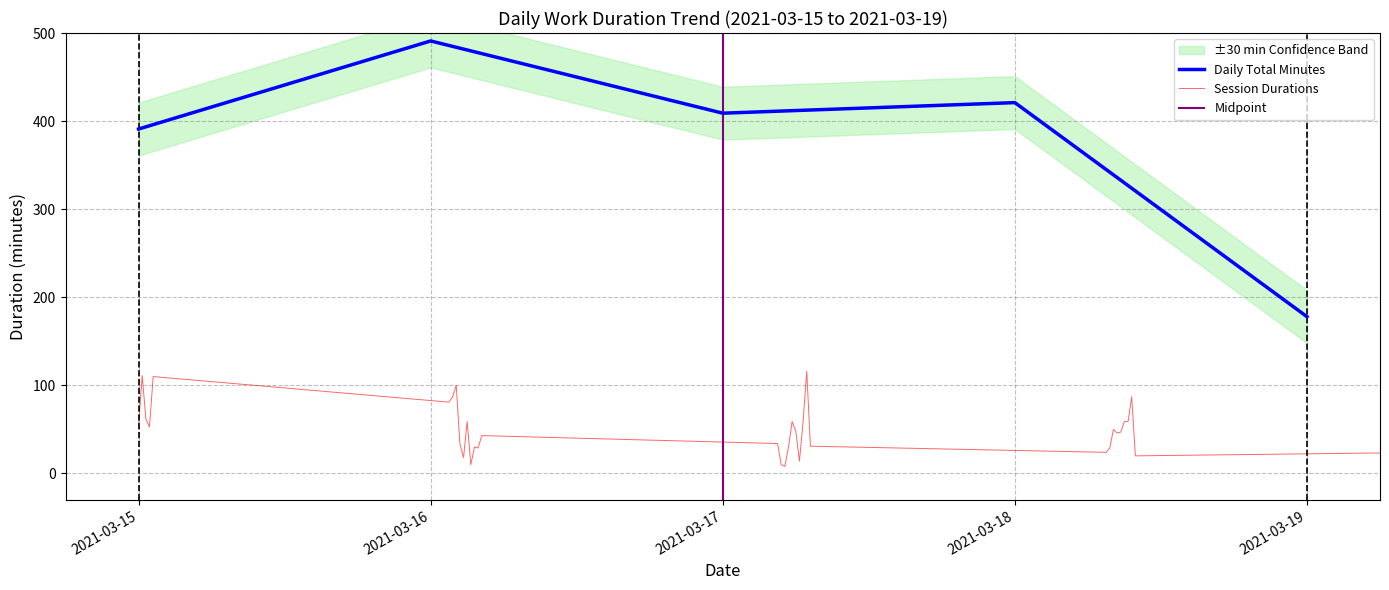

True or false: there are more than 0 points higher than both neighbors.

True